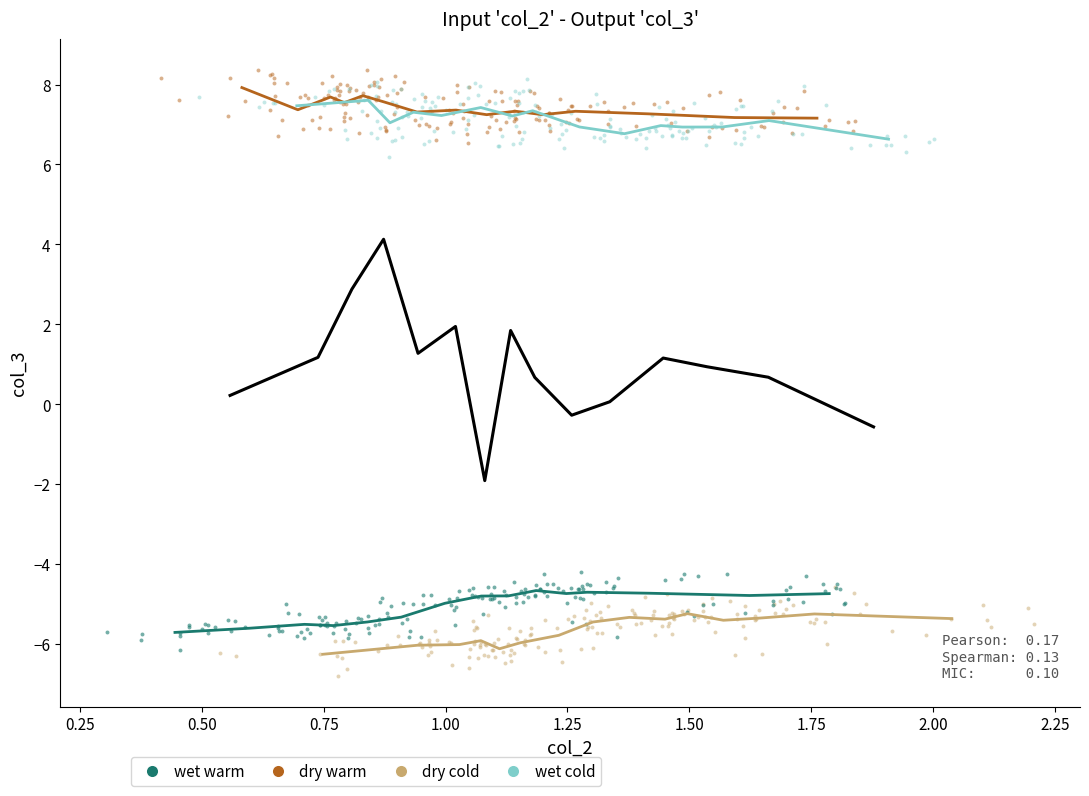

Which series contains the lowest Y value?

dry cold